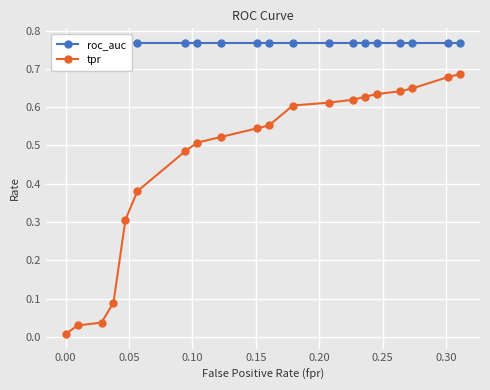

List the series in order of their peak value, highest first.

roc_auc, tpr